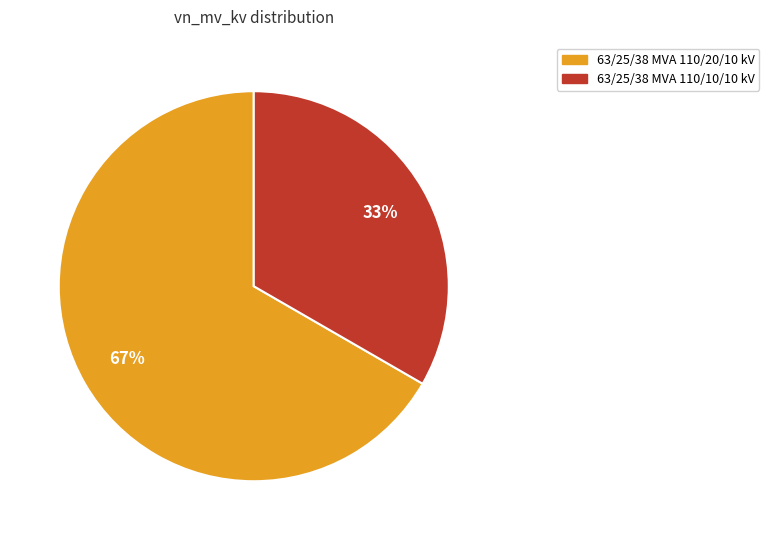

Combined, do 63/25/38 MVA 110/10/10 kV and 63/25/38 MVA 110/20/10 kV account for over 50%?

Yes